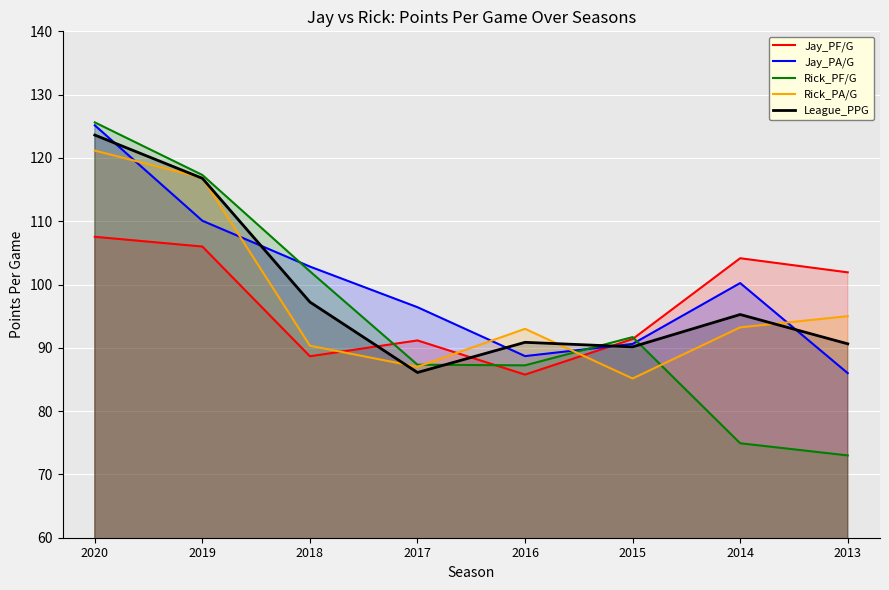

In League_PPG, how many points are higher than both neighbors (excluding endpoints)?

2